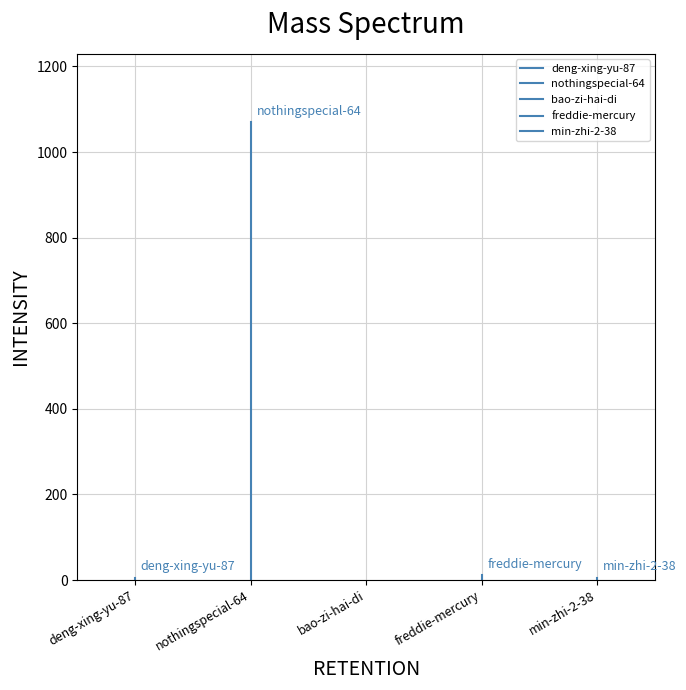

List the series in order of their peak value, lowest first.

bao-zi-hai-di, deng-xing-yu-87, min-zhi-2-38, freddie-mercury, nothingspecial-64